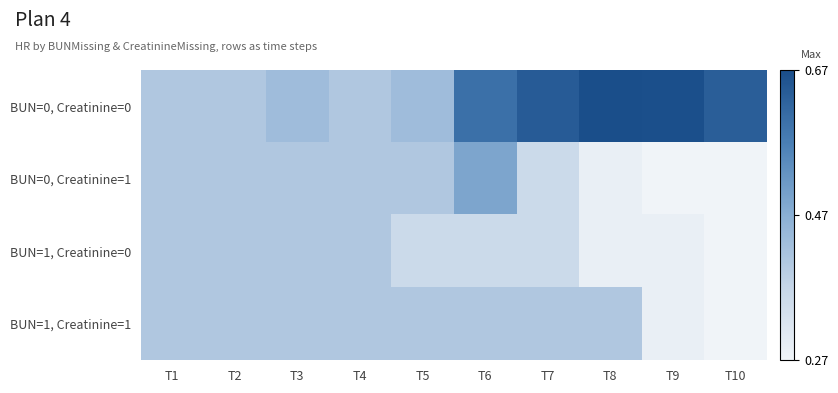

Reading left to right, transcribe all the data shown in this chart.

BUN=0, Creatinine=0: T1=0.4	T2=0.4	T3=0.4	T4=0.4	T5=0.4	T6=0.6	T7=0.6	T8=0.7	T9=0.7	T10=0.6
BUN=0, Creatinine=1: T1=0.4	T2=0.4	T3=0.4	T4=0.4	T5=0.4	T6=0.5	T7=0.4	T8=0.3	T9=0.3	T10=0.3
BUN=1, Creatinine=0: T1=0.4	T2=0.4	T3=0.4	T4=0.4	T5=0.4	T6=0.4	T7=0.4	T8=0.3	T9=0.3	T10=0.3
BUN=1, Creatinine=1: T1=0.4	T2=0.4	T3=0.4	T4=0.4	T5=0.4	T6=0.4	T7=0.4	T8=0.4	T9=0.3	T10=0.3